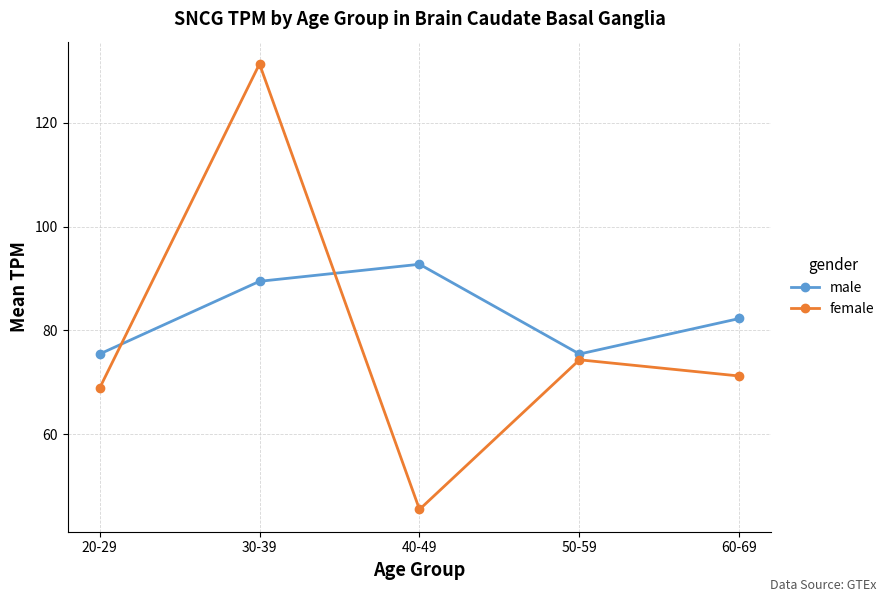

At which category does the chart reach its minimum across all series?

40-49